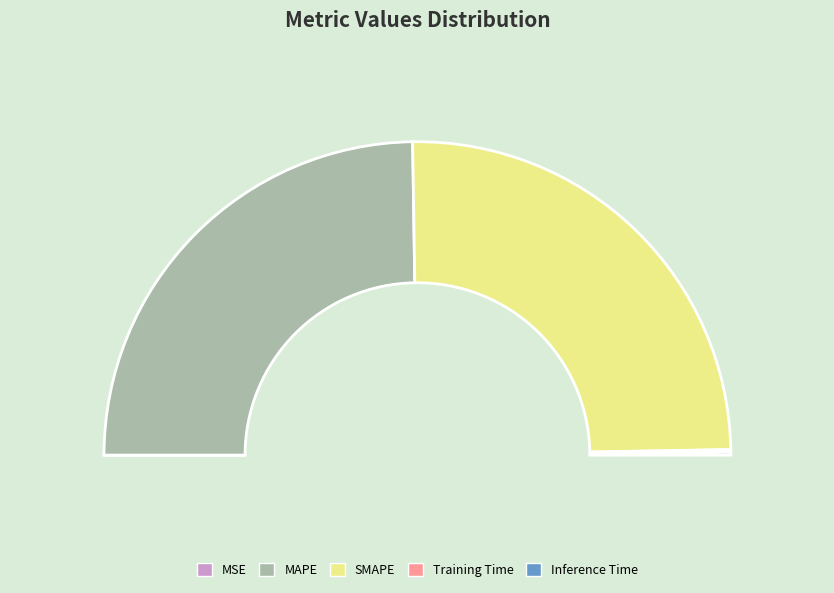

Is there any slice that represents more than half of the pie?

No